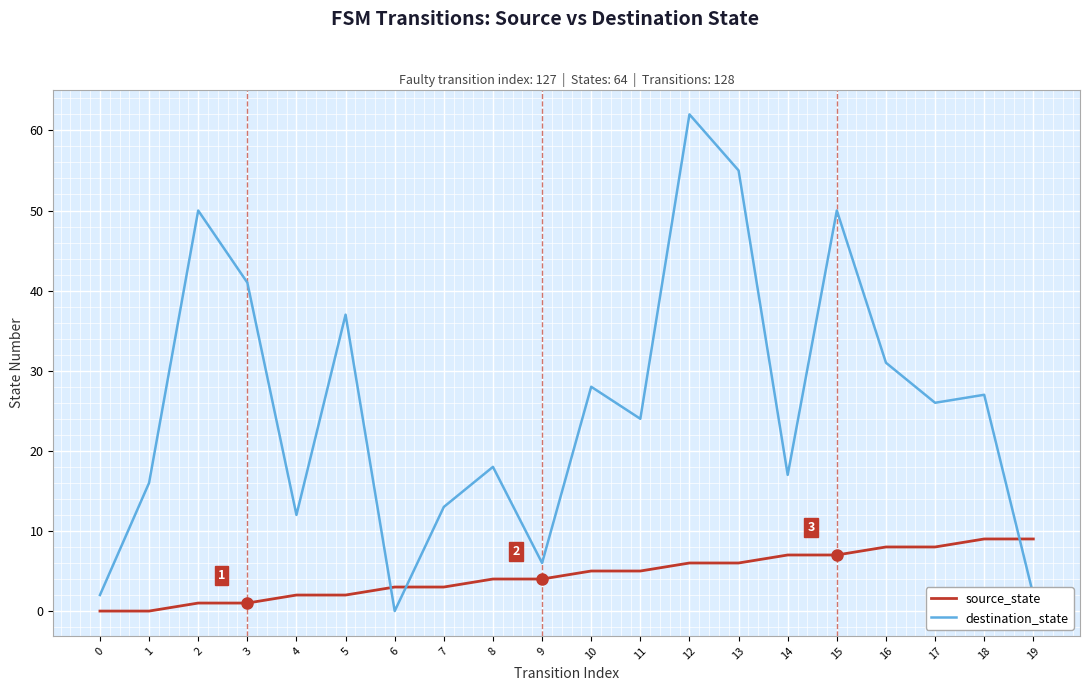

Does the chart display data point markers on the line(s)?

No